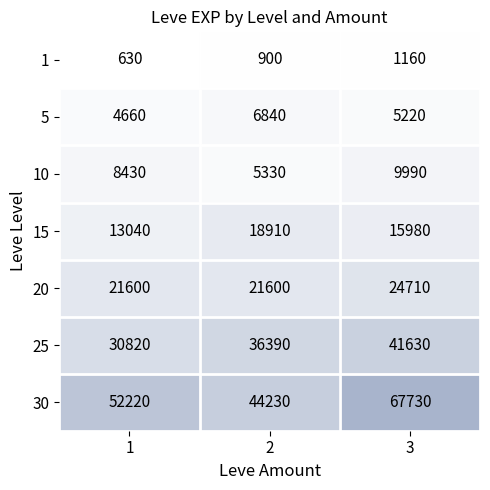

What value does the 1 series have at 1, to the nearest 50?

650